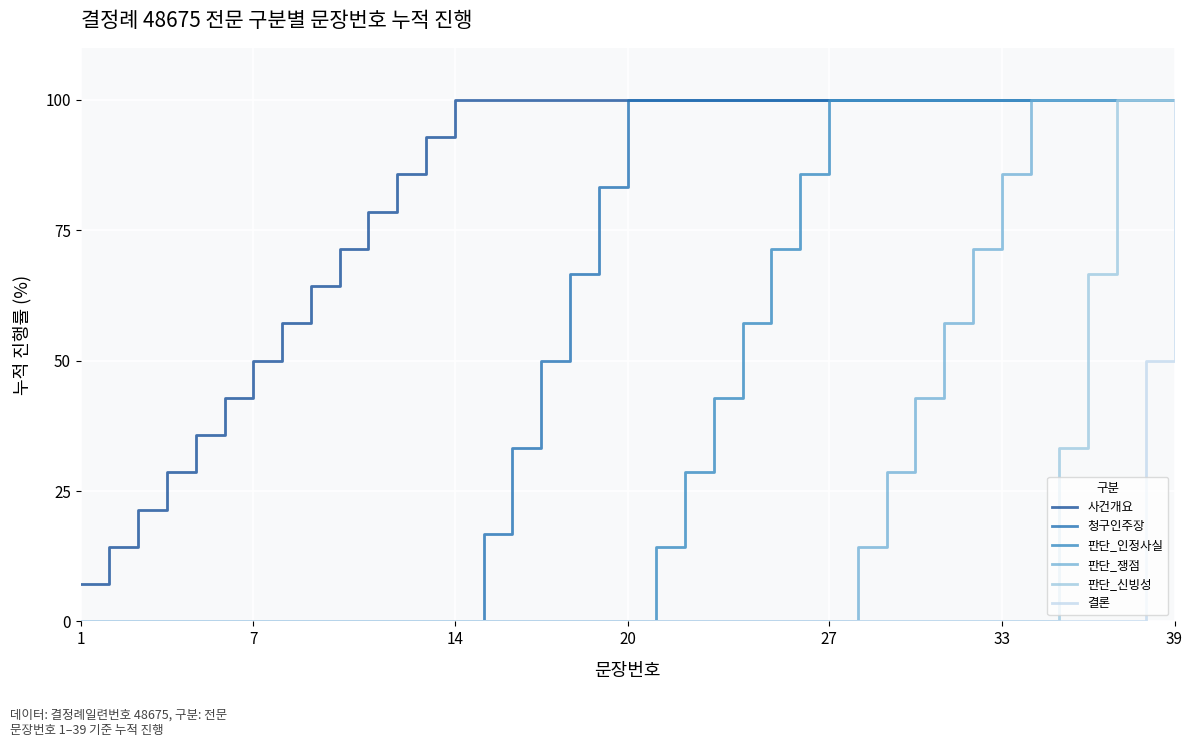

What is the highest value of the 사건개요 series?

100.0